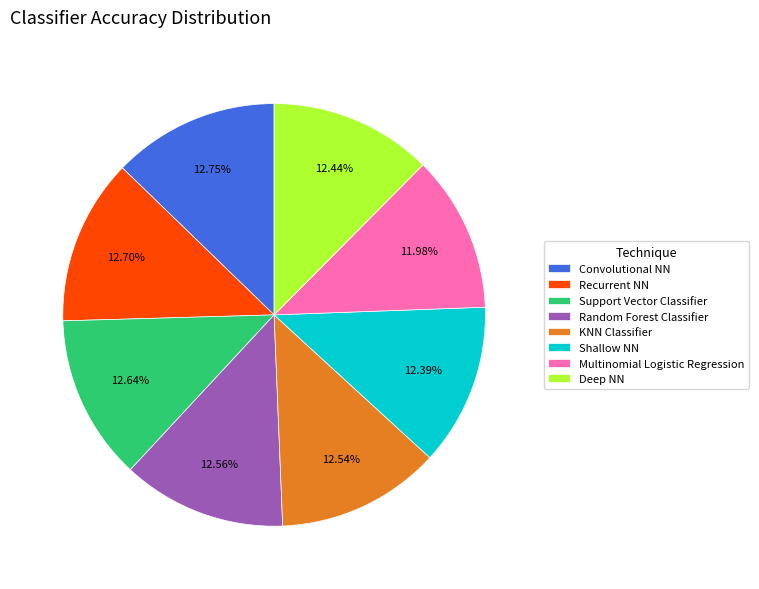

To the nearest percent, what is the difference between the largest and smallest slice percentages?

1%